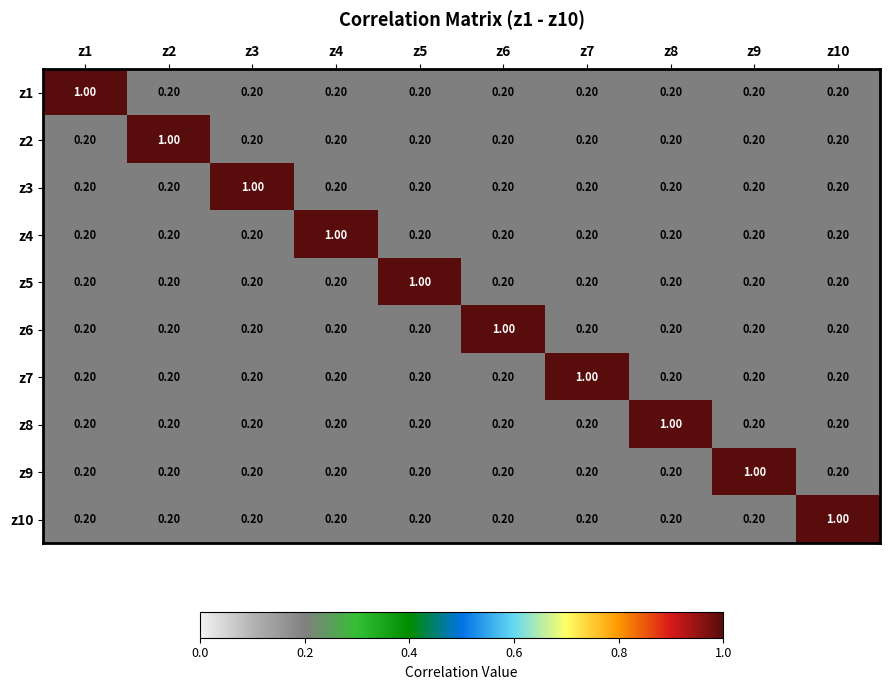

What is the total value across all series at z2?

2.8